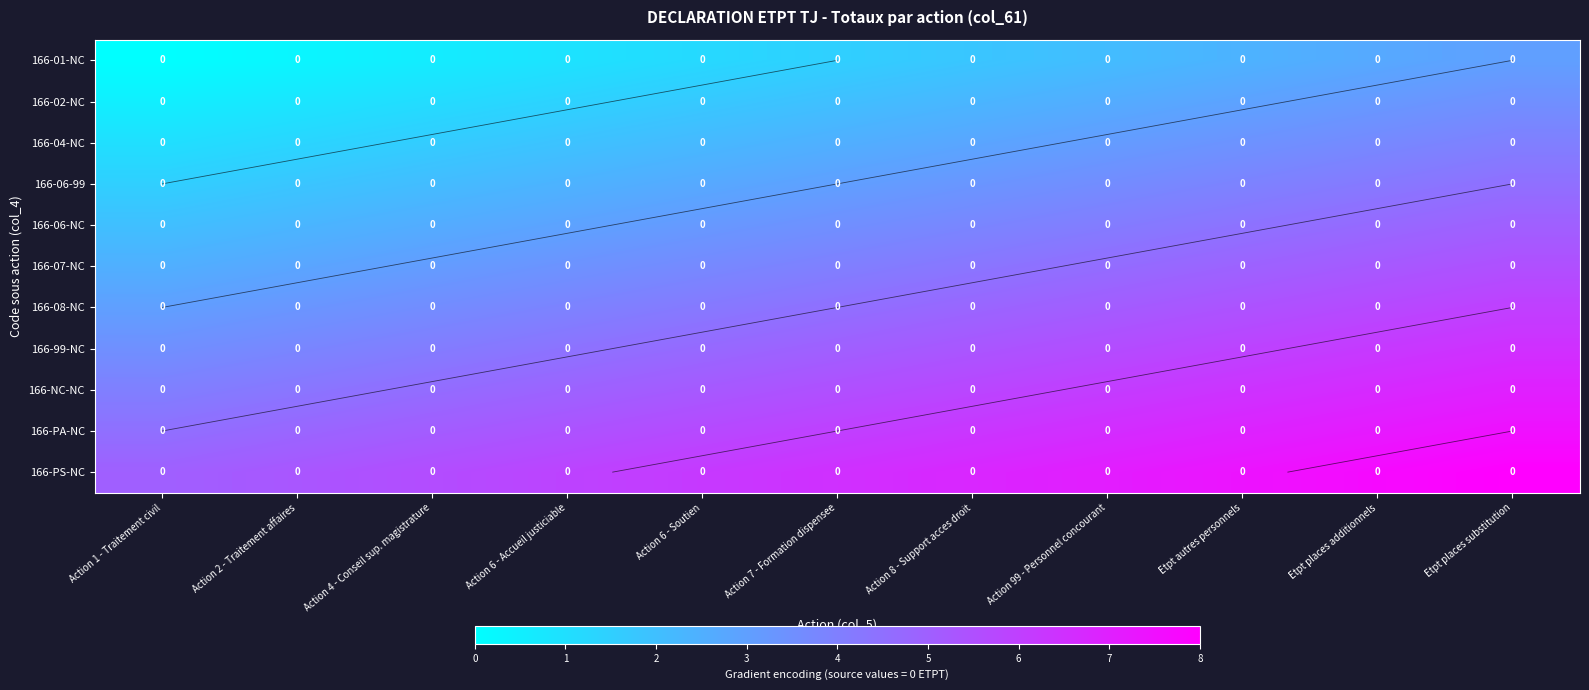

What is the difference between the highest and lowest values at Etpt places substitution?

5.0